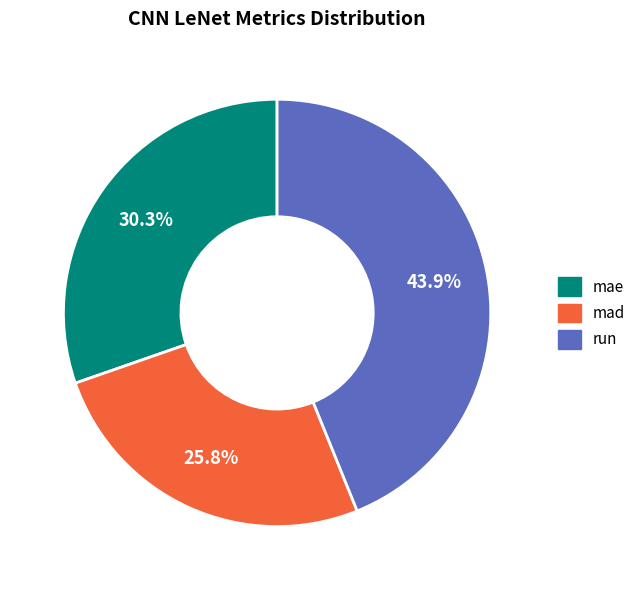

What percentage do mae and mad together represent?

56.1%